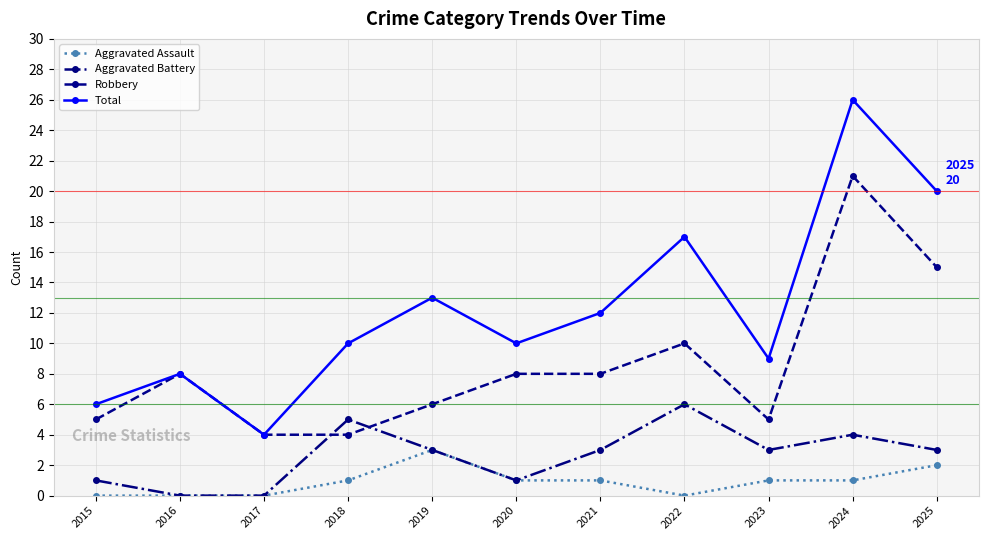

What are all the series names shown in the legend?

Aggravated Assault, Aggravated Battery, Robbery, Total